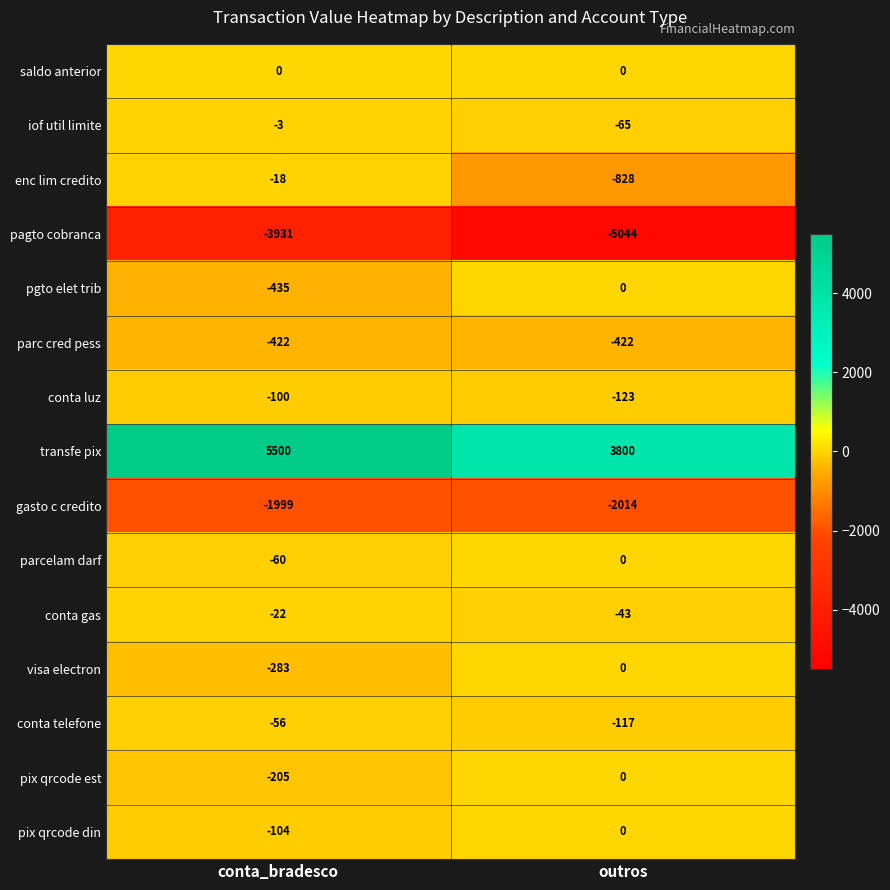

Which series has the widest spread of values?

transfe pix